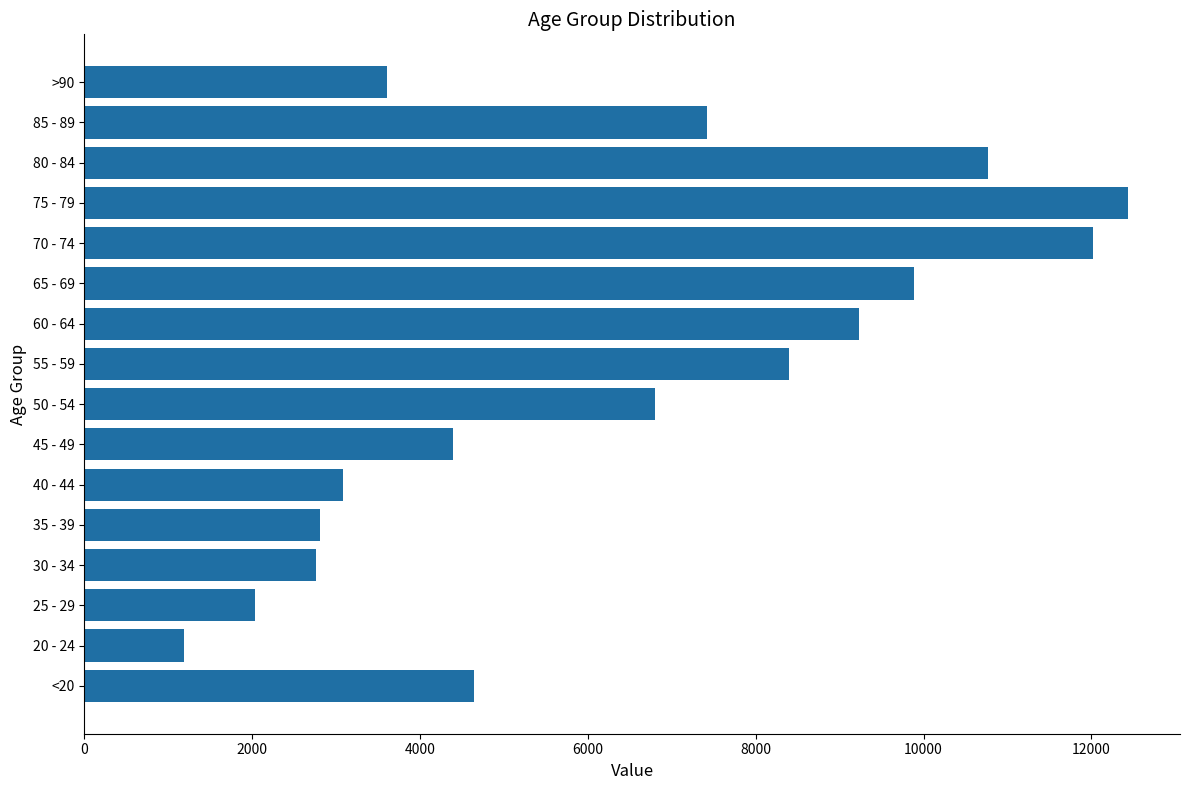

What is the sum of the values at 25 - 29 and 85 - 89?

9455